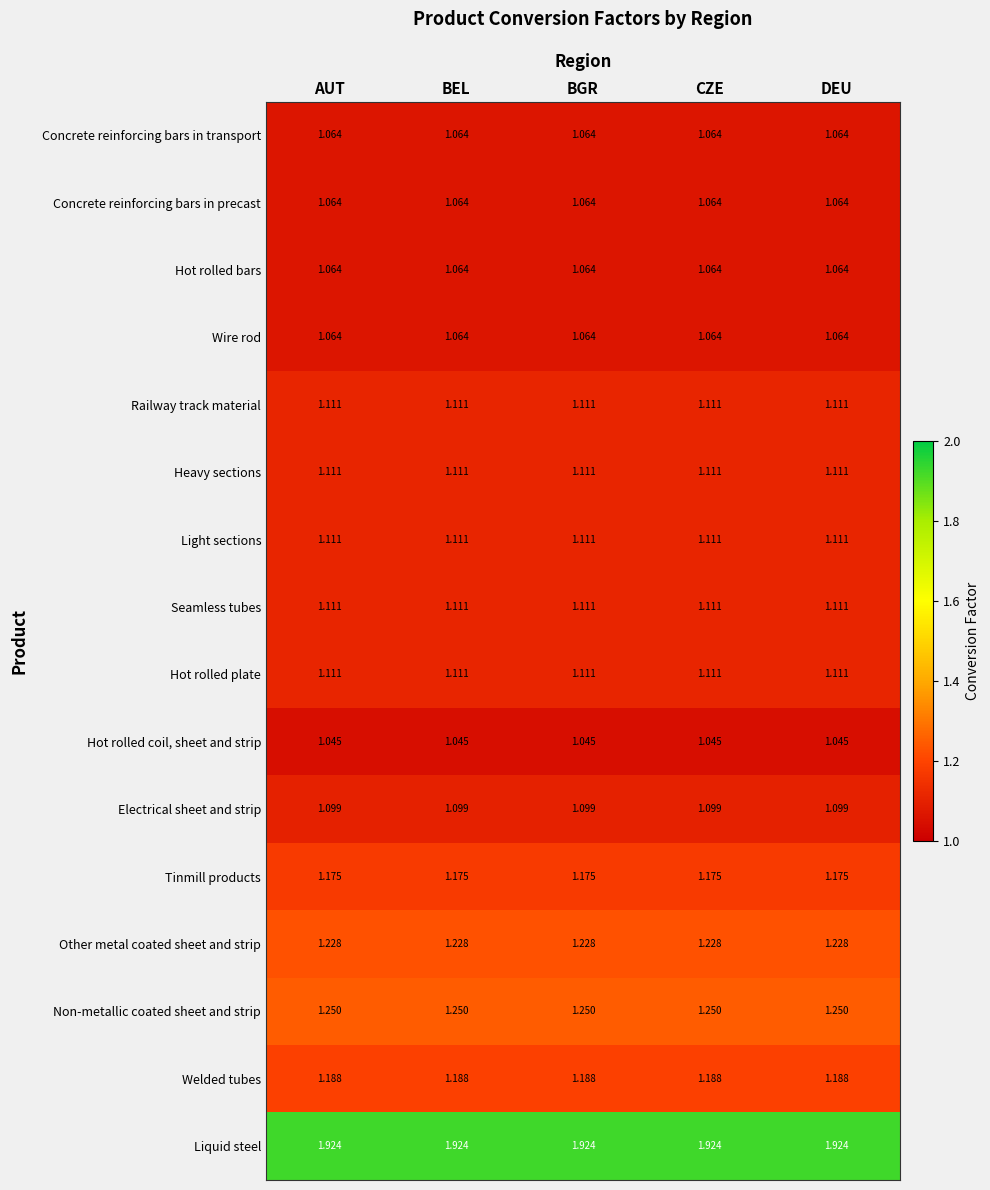

Which series has the largest total across all categories?

Liquid steel